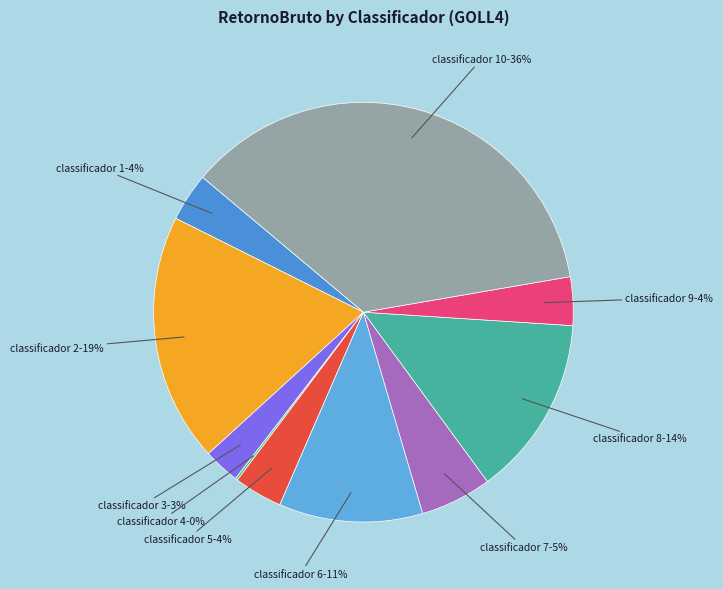

What is the largest slice in the pie chart?

classificador 10